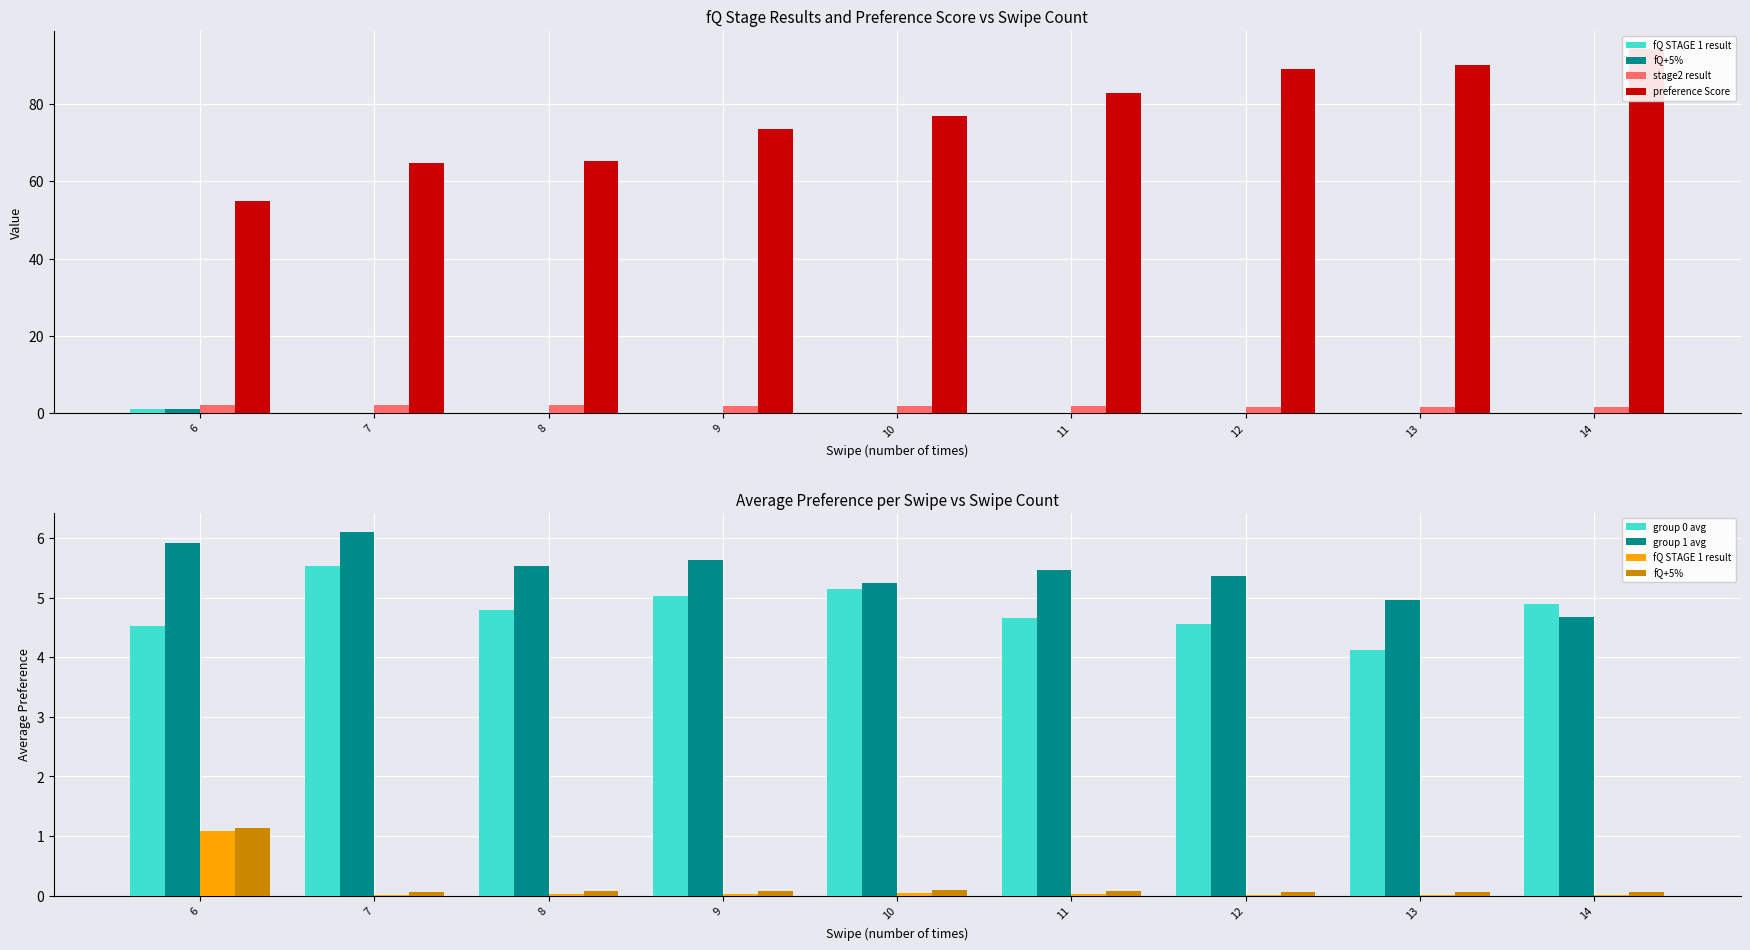

Rank the series by their maximum value, from highest to lowest.

preference Score, group 1 avg, group 0 avg, stage2 result, fQ+5%, fQ STAGE 1 result